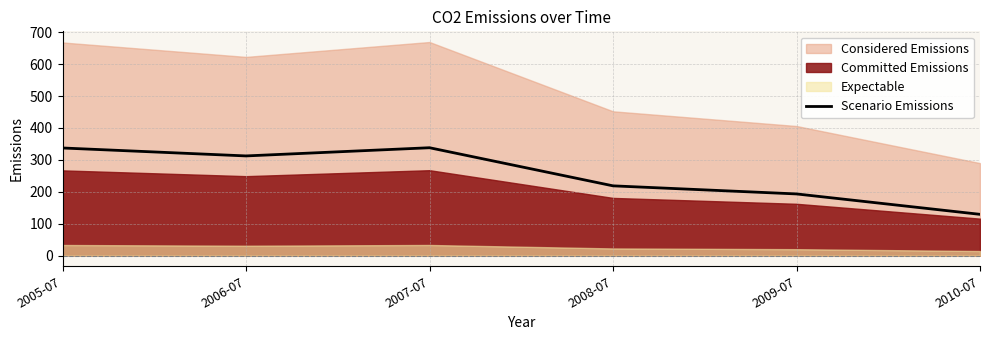

Which category has the lowest value across all series?

2010-07